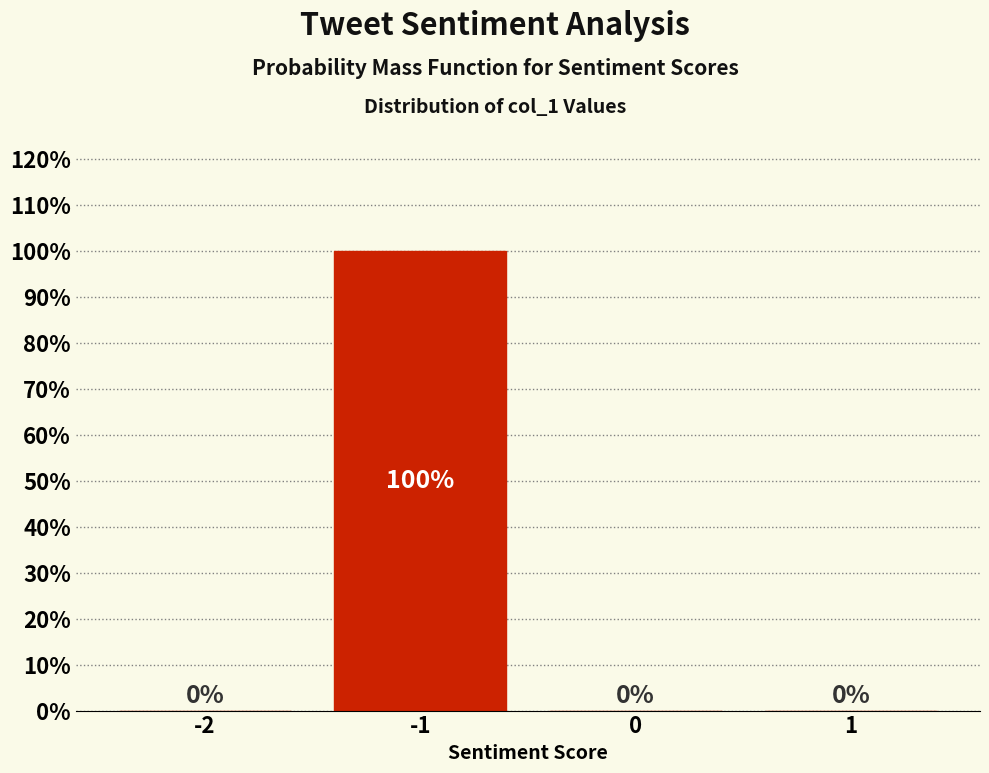

Reading left to right, extract all data points from this chart.

-2=0	-1=100	0=0	1=0